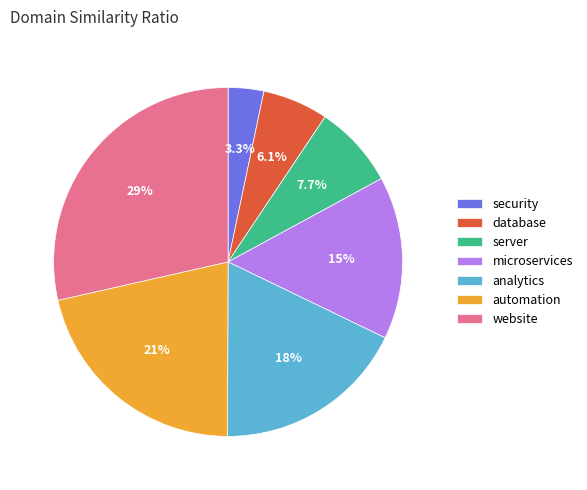

Does microservices represent more than half of the total?

No